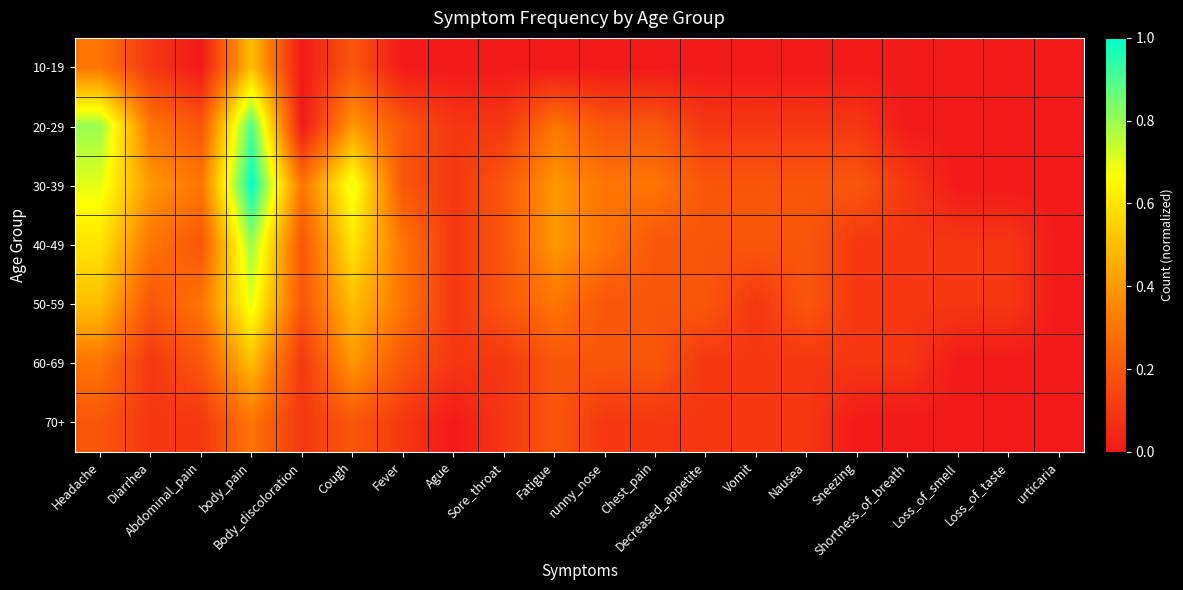

Which series has the largest range (max minus min)?

30-39